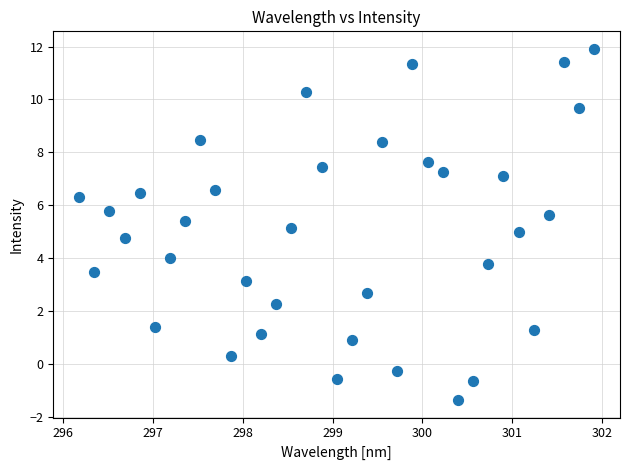

What is the range of Y values (max minus min)?

13.3